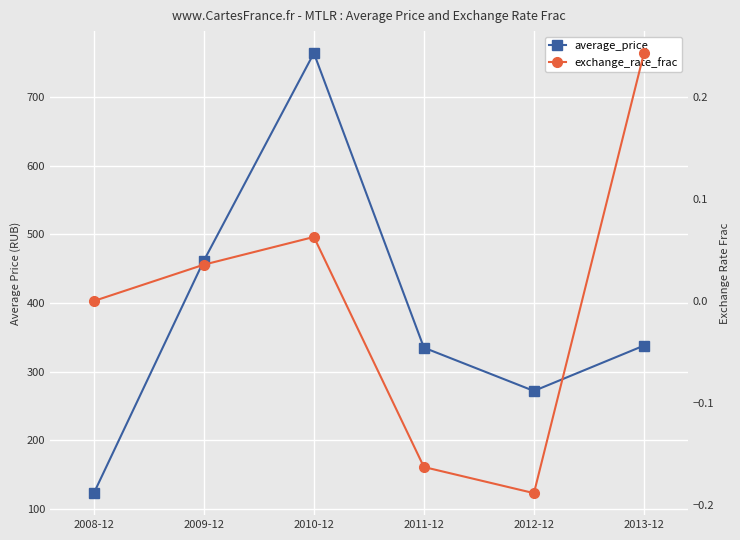

True or false: average_price and exchange_rate_frac intersect in this chart.

False